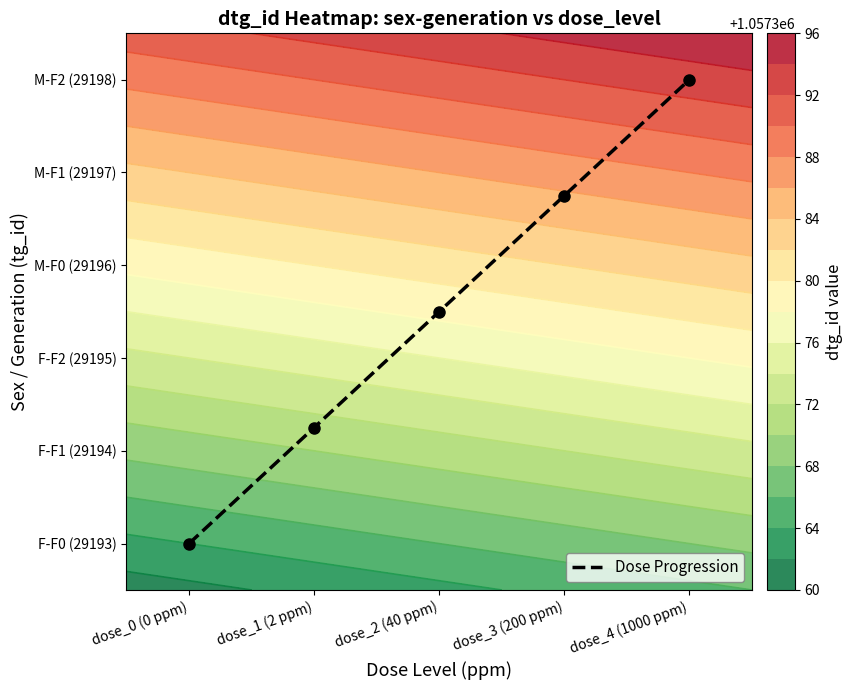

Which has a higher value, dose_4 (1000 ppm) or dose_0 (0 ppm)?

dose_4 (1000 ppm)